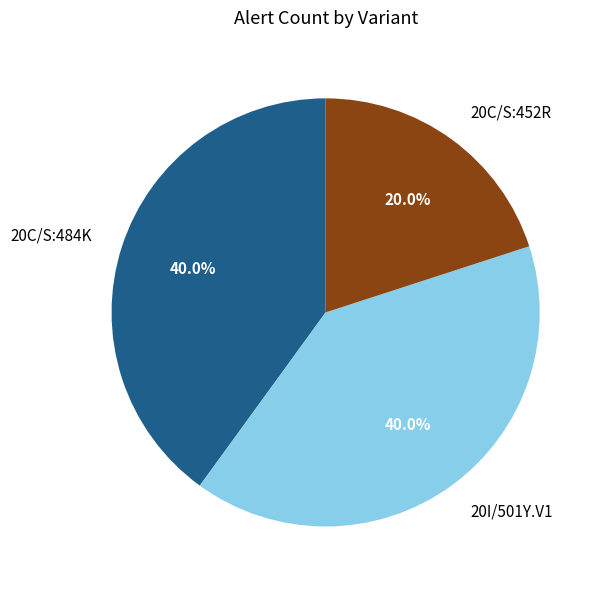

Which has a higher value, 20C/S:452R or 20I/501Y.V1?

20I/501Y.V1